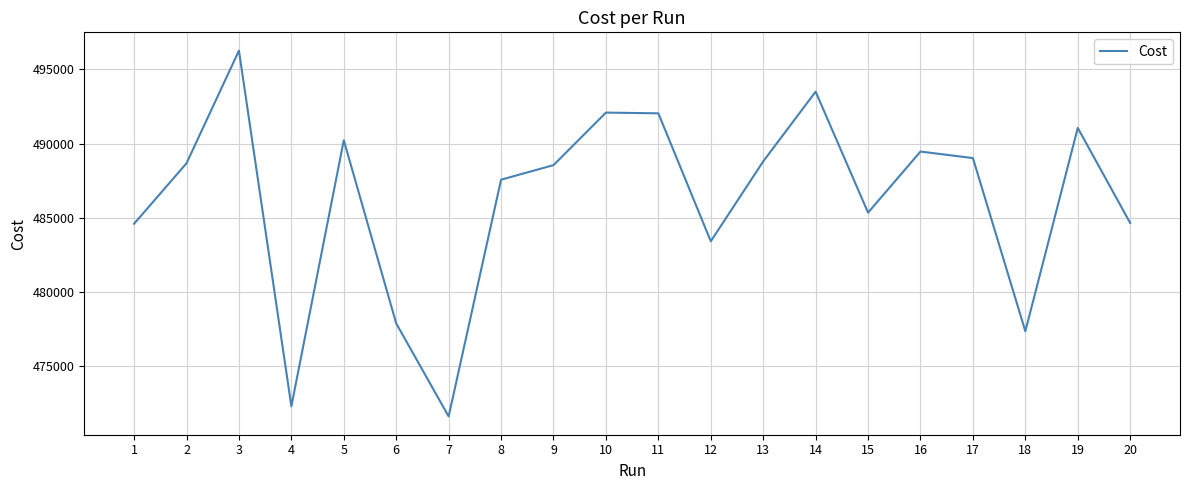

What value does the data have at 1?

484598.0